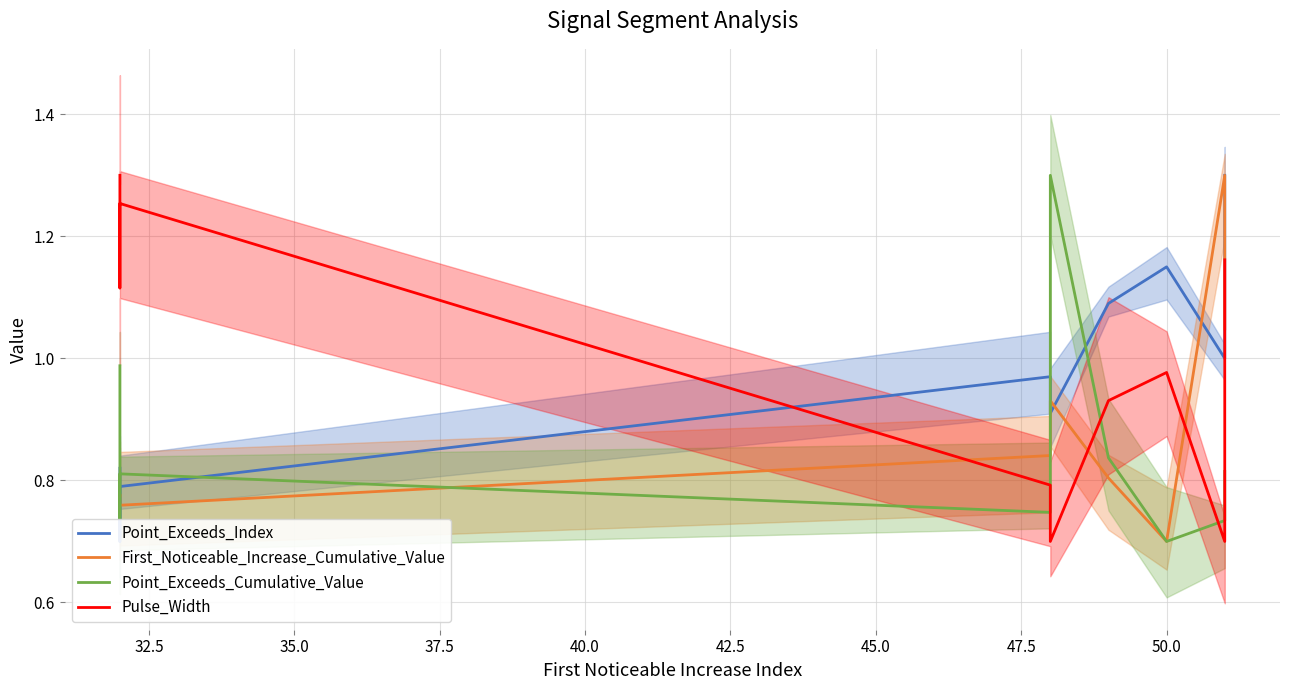

Between 37.5 and 45.0, which series saw the biggest shift?

Pulse_Width